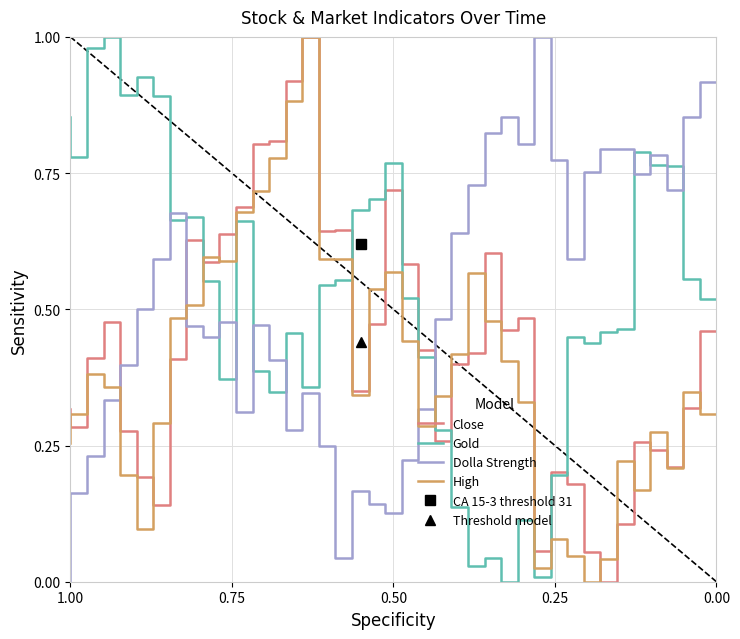

In Close, how many points are lower than both neighbors (excluding endpoints)?

10